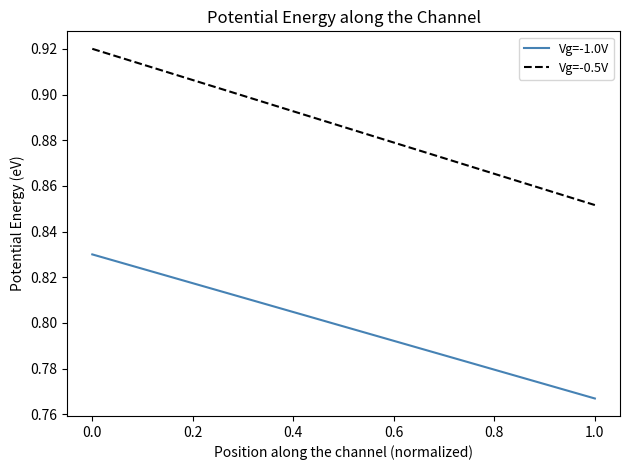

What are all the series names shown in the legend?

Vg=-1.0V, Vg=-0.5V